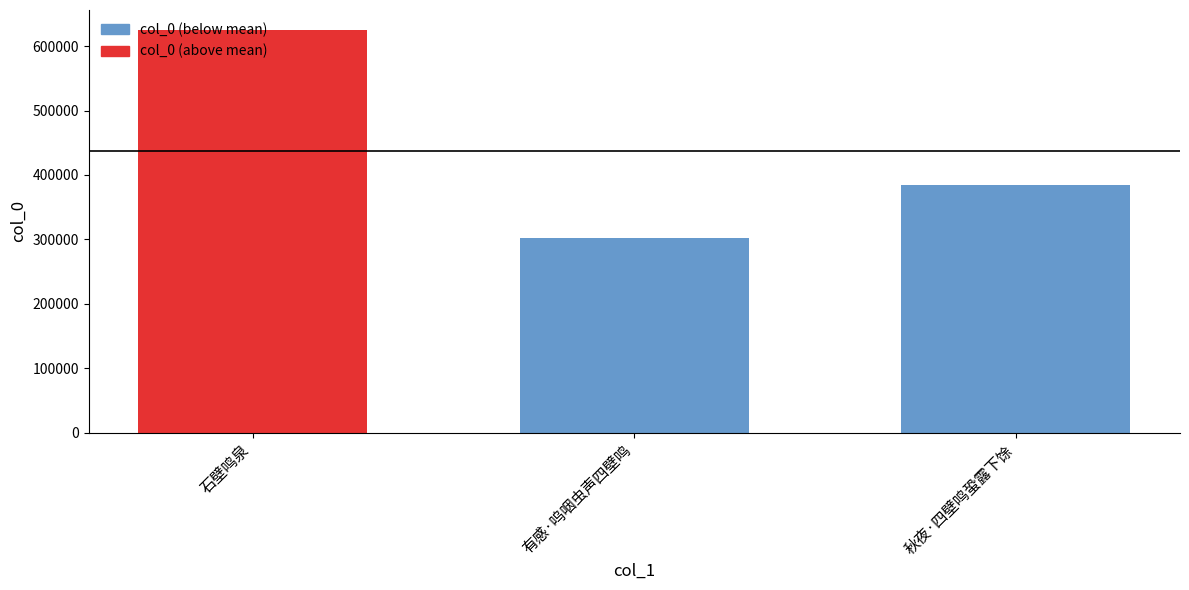

Reading left to right, list all the values displayed in this chart.

石壁鸣泉=624947	有感·呜咽虫声四壁鸣=301417	秋夜·四壁鸣蛩露下馀=384771